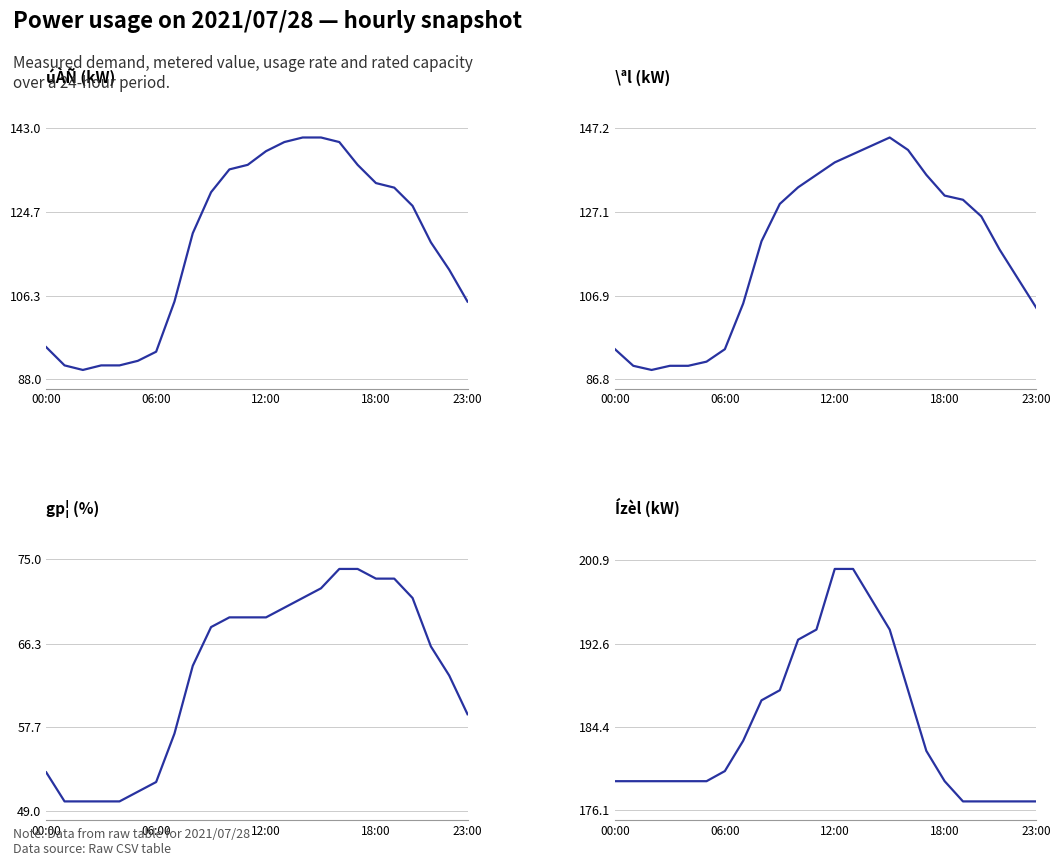

True or false: Ízèl(kW) and gp¦(%) cross at least once.

False